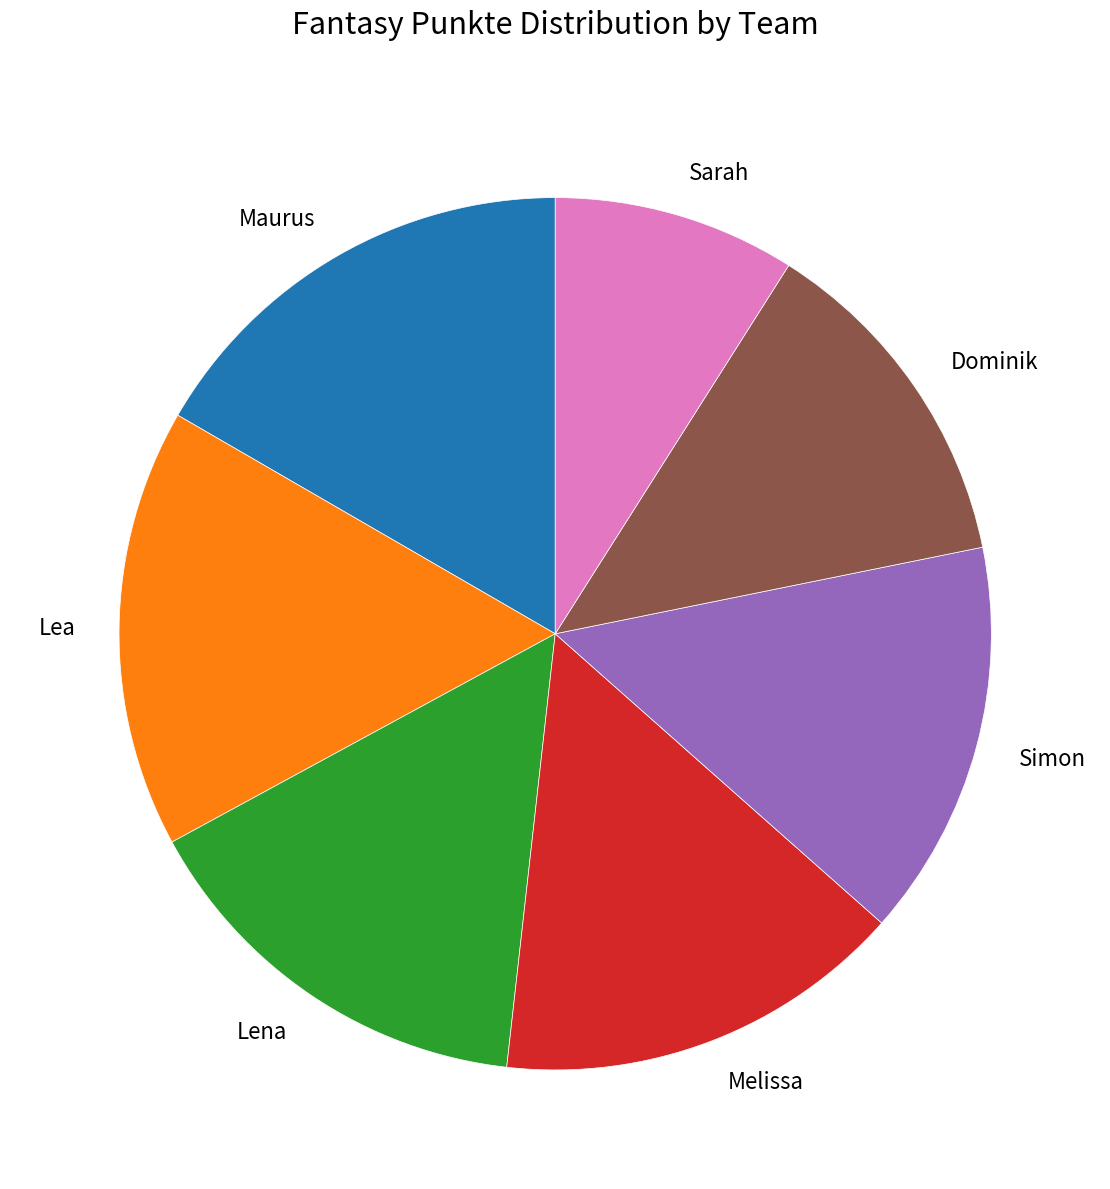

Does any single category account for the majority?

No